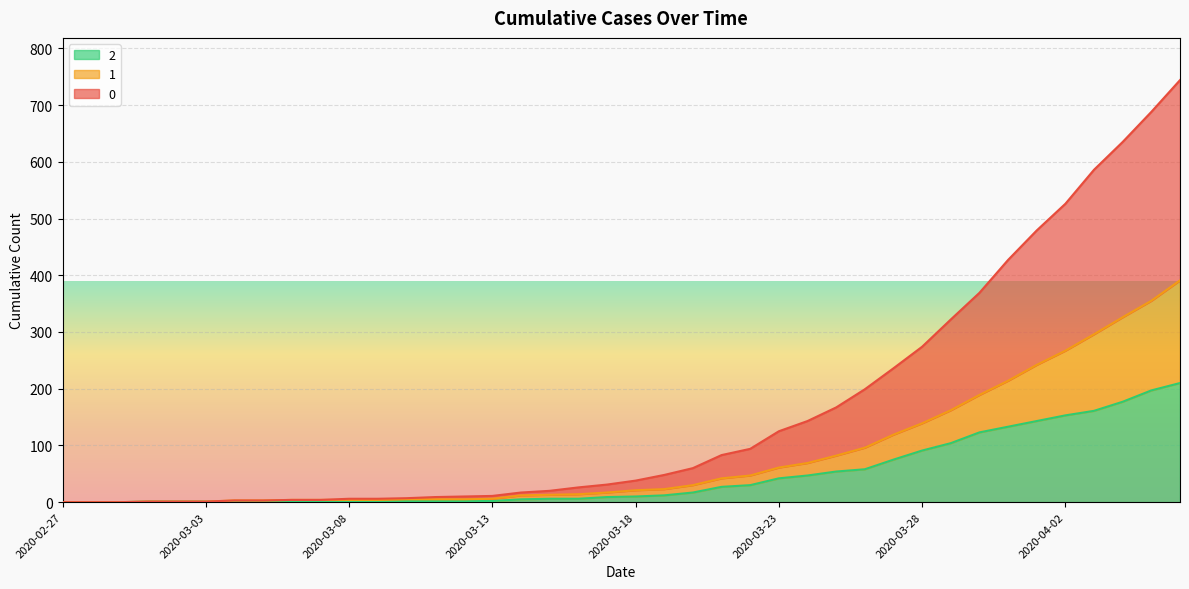

What position from the left is 2020-03-19?

22